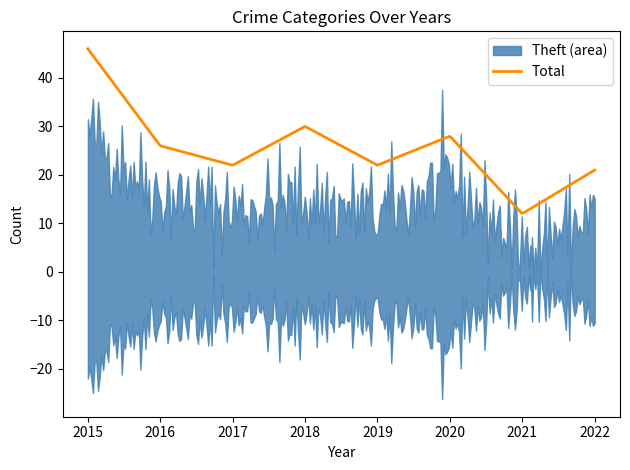

True or false: Aggravated Assault and Total intersect in this chart.

False